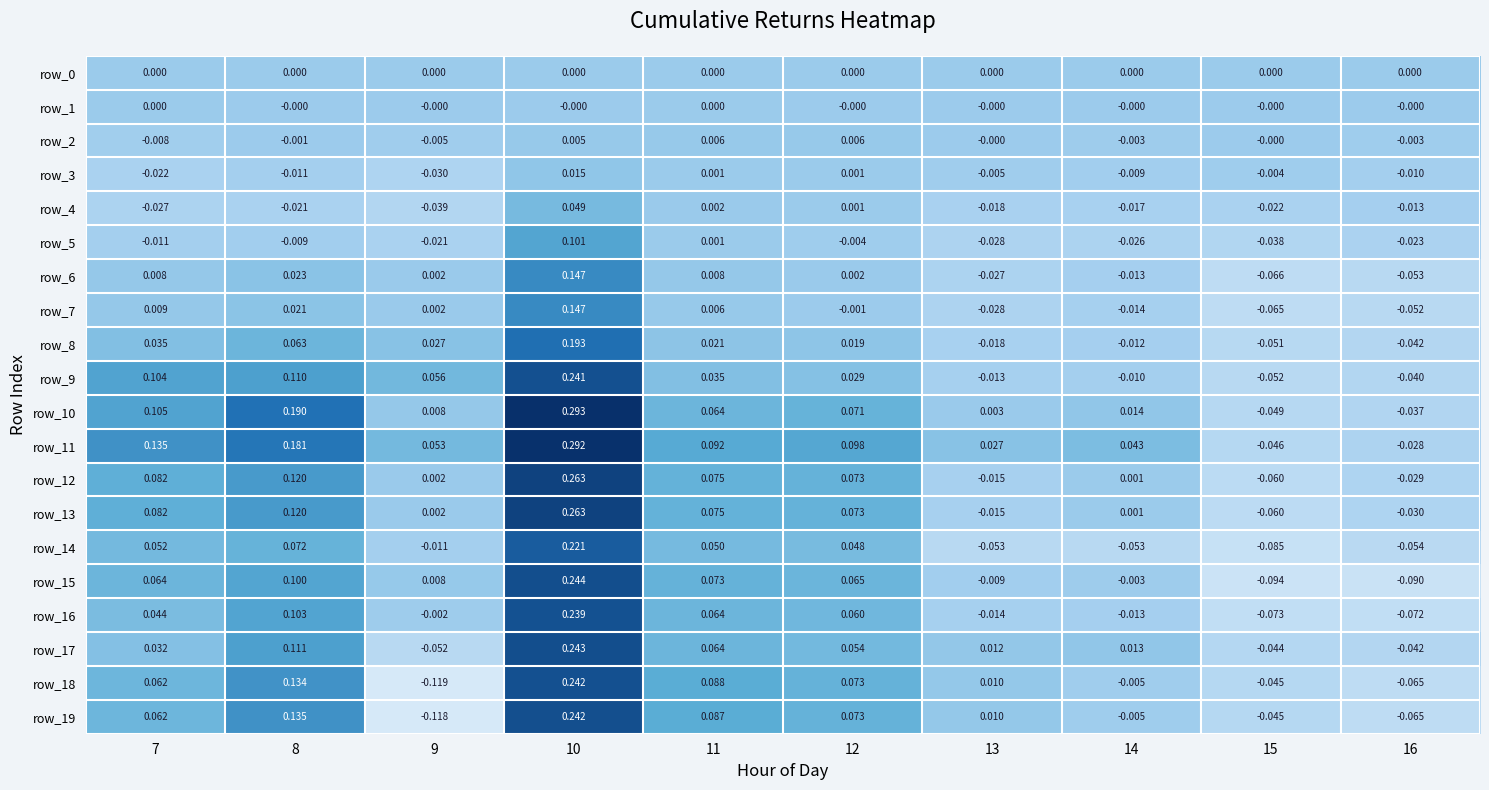

List the labels in order of row_4 value, smallest first.

9, 7, 15, 8, 13, 14, 16, 12, 11, 10